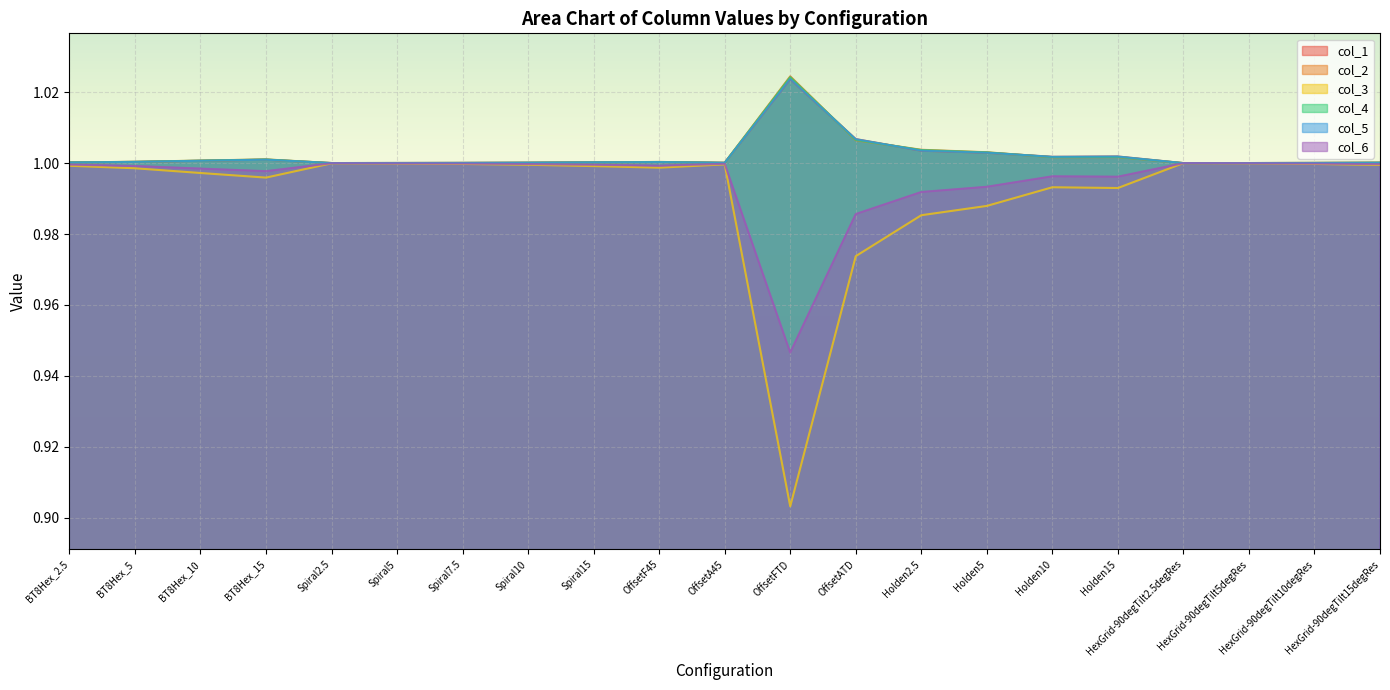

Reading left to right, extract all data points from this chart.

1: 1.0	1.0	1.0	1.0	1.0	1.0	1.0	1.0	1.0	1.0	1.0	1.0	1.0	1.0	1.0	1.0	1.0	1.0	1.0	1.0	1.0
2: 1.0	1.0	1.0	1.0	1.0	1.0	1.0	1.0	1.0	1.0	1.0	1.0	1.0	1.0	1.0	1.0	1.0	1.0	1.0	1.0	1.0
3: 1.0	1.0	1.0	1.0	1.0	1.0	1.0	1.0	1.0	1.0	1.0	0.9	1.0	1.0	1.0	1.0	1.0	1.0	1.0	1.0	1.0
4: 1.0	1.0	1.0	1.0	1.0	1.0	1.0	1.0	1.0	1.0	1.0	1.0	1.0	1.0	1.0	1.0	1.0	1.0	1.0	1.0	1.0
5: 1.0	1.0	1.0	1.0	1.0	1.0	1.0	1.0	1.0	1.0	1.0	1.0	1.0	1.0	1.0	1.0	1.0	1.0	1.0	1.0	1.0
6: 1.0	1.0	1.0	1.0	1.0	1.0	1.0	1.0	1.0	1.0	1.0	0.9	1.0	1.0	1.0	1.0	1.0	1.0	1.0	1.0	1.0